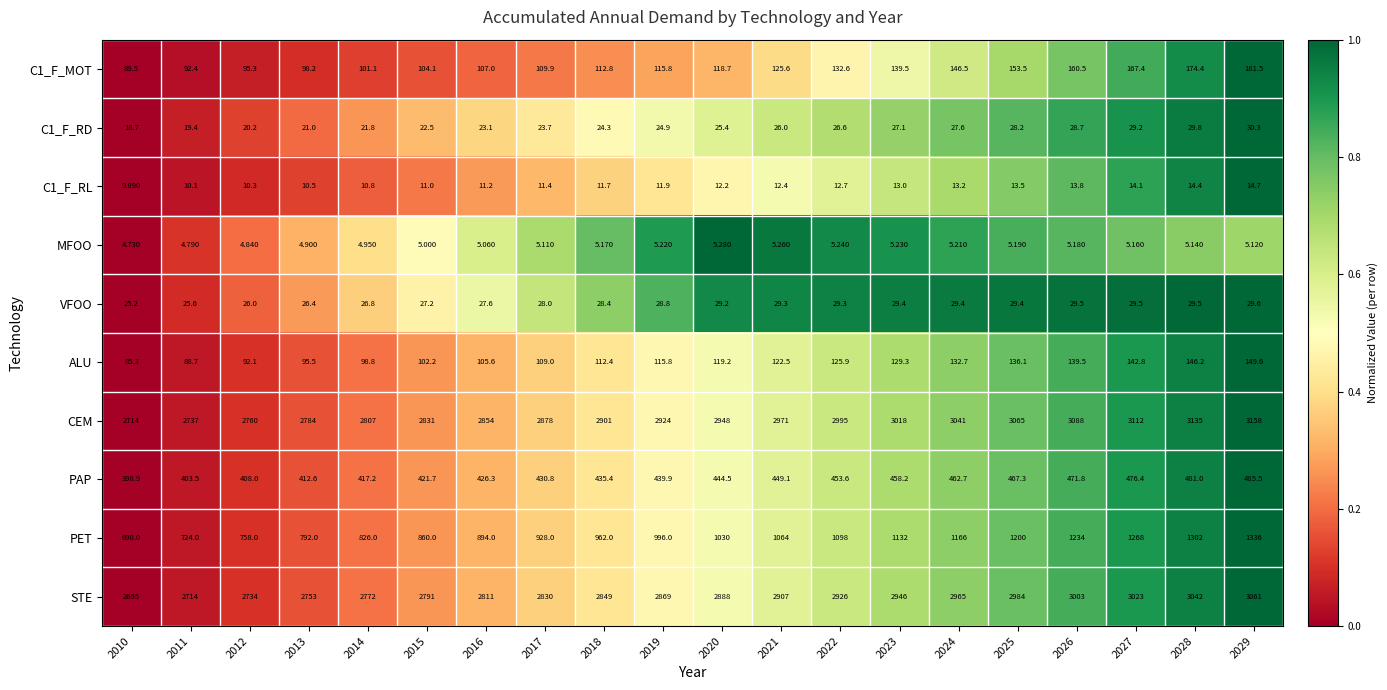

Between 2014 and 2018, which series saw the biggest shift?

PET